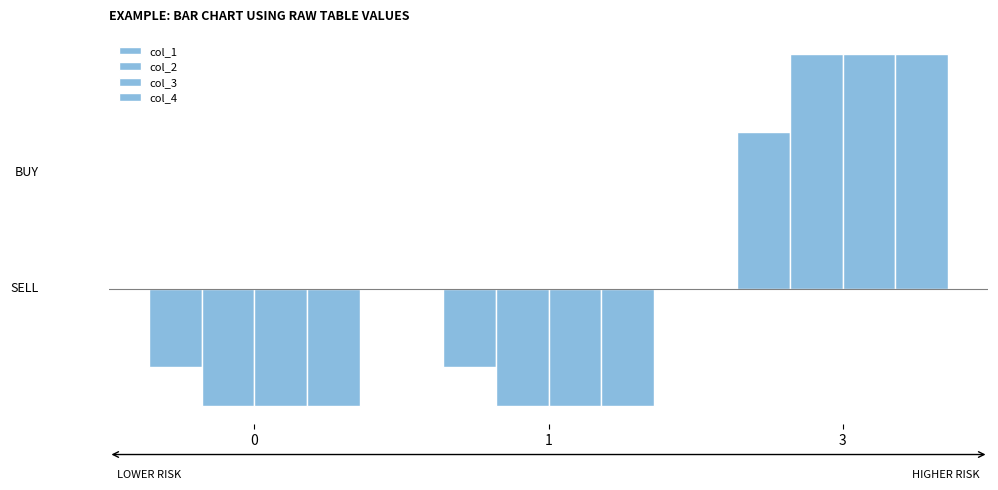

Does the chart contain any negative values?

Yes